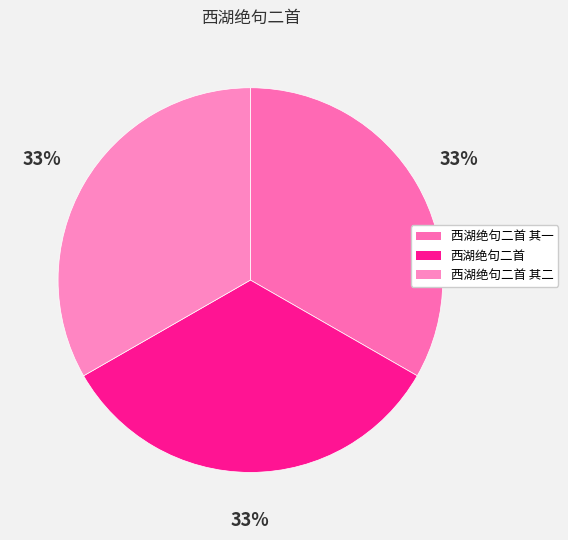

Is 西湖绝句二首 其二 the majority of the pie?

No